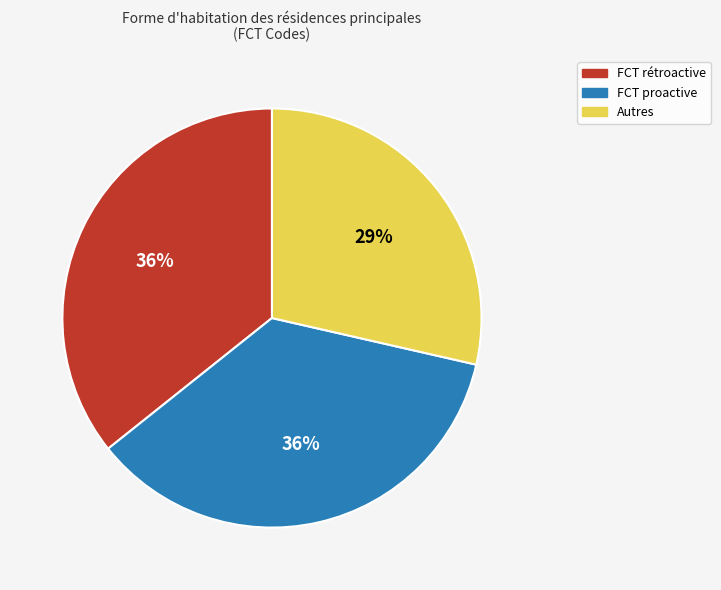

To the nearest percent, what is the average slice percentage?

33%